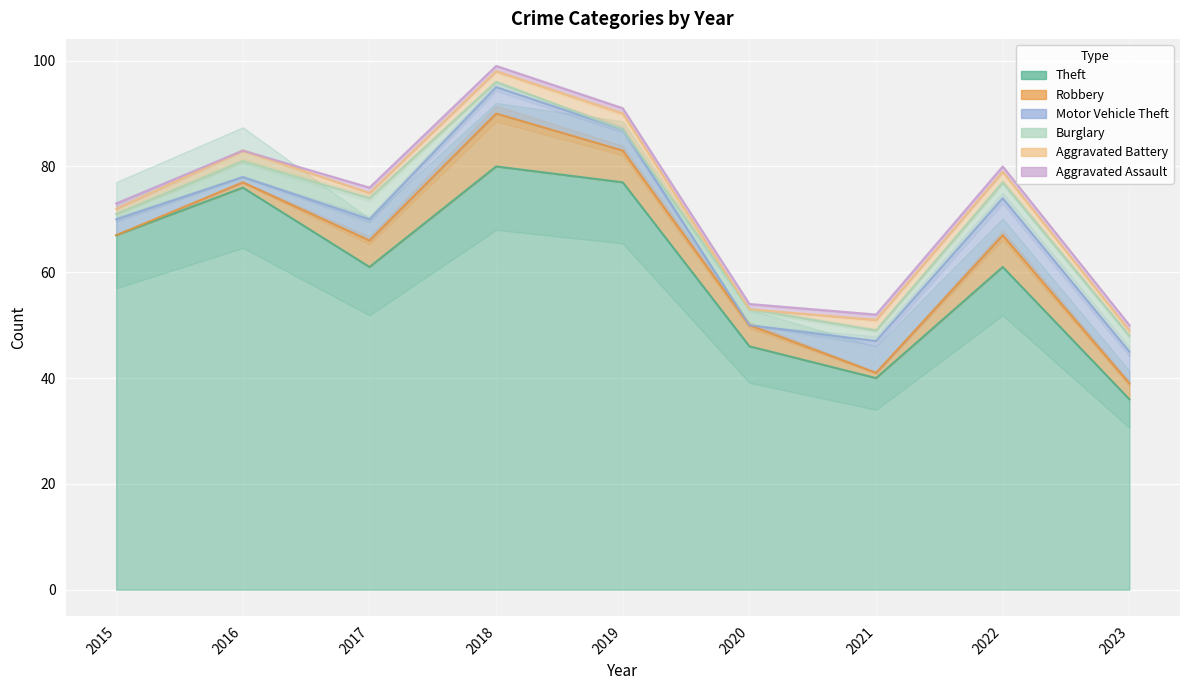

At how many categories does at least one series exceed 72?

3